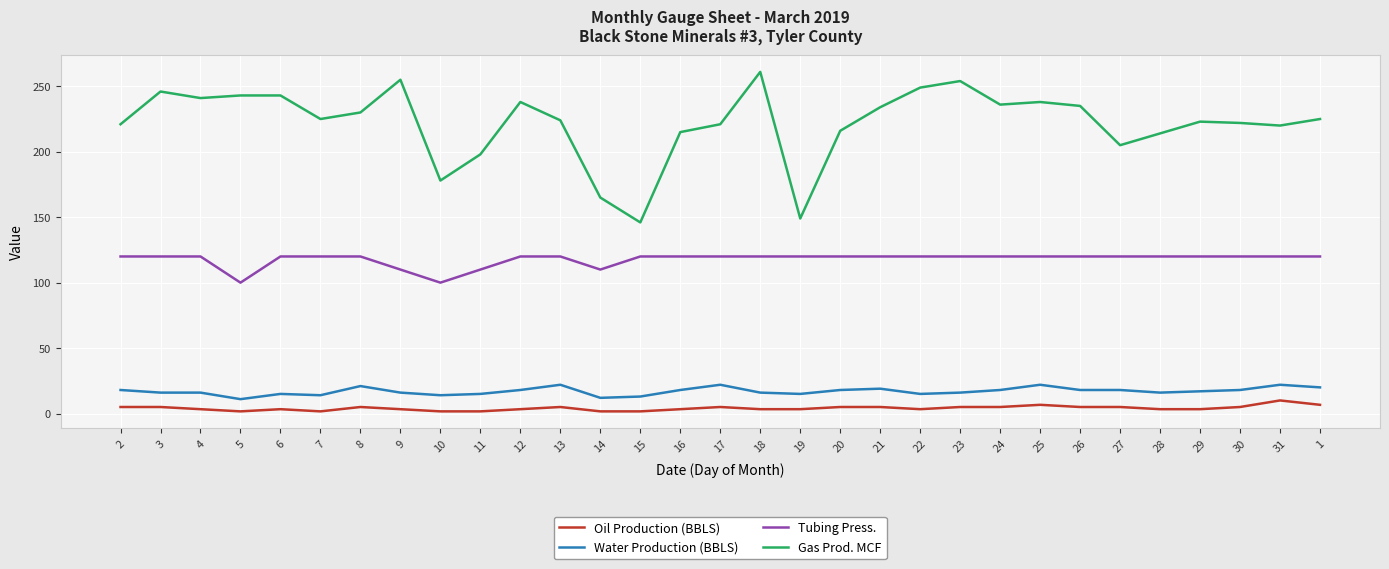

What is the greatest value displayed?

261.0